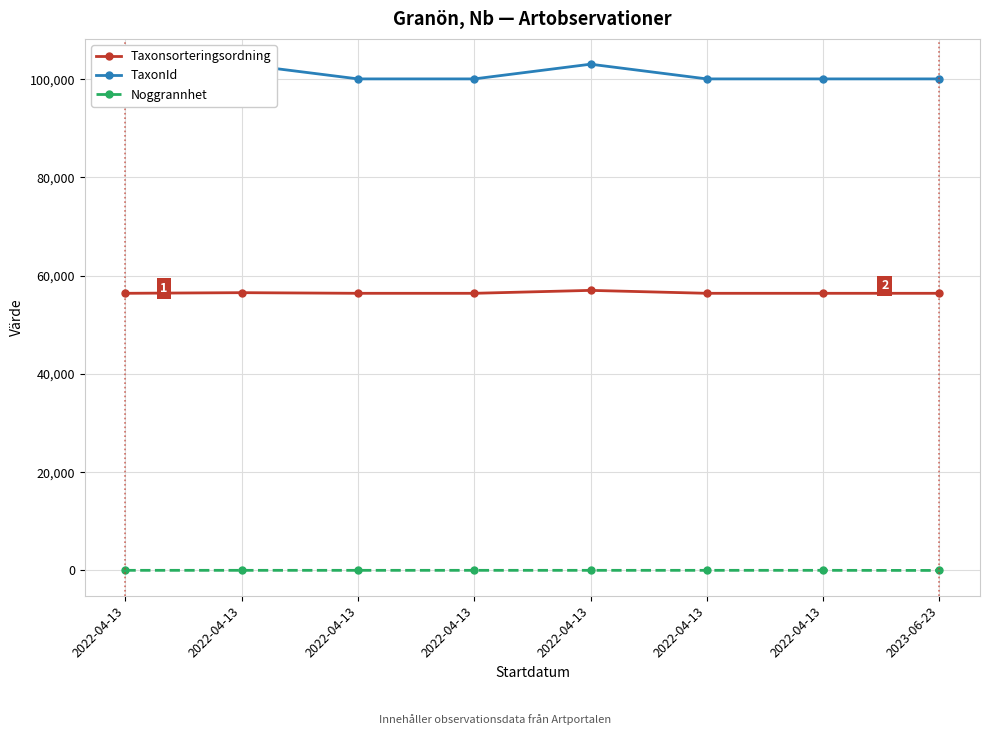

Between 2022-04-13 and 2022-04-13, which series saw the biggest shift?

TaxonId